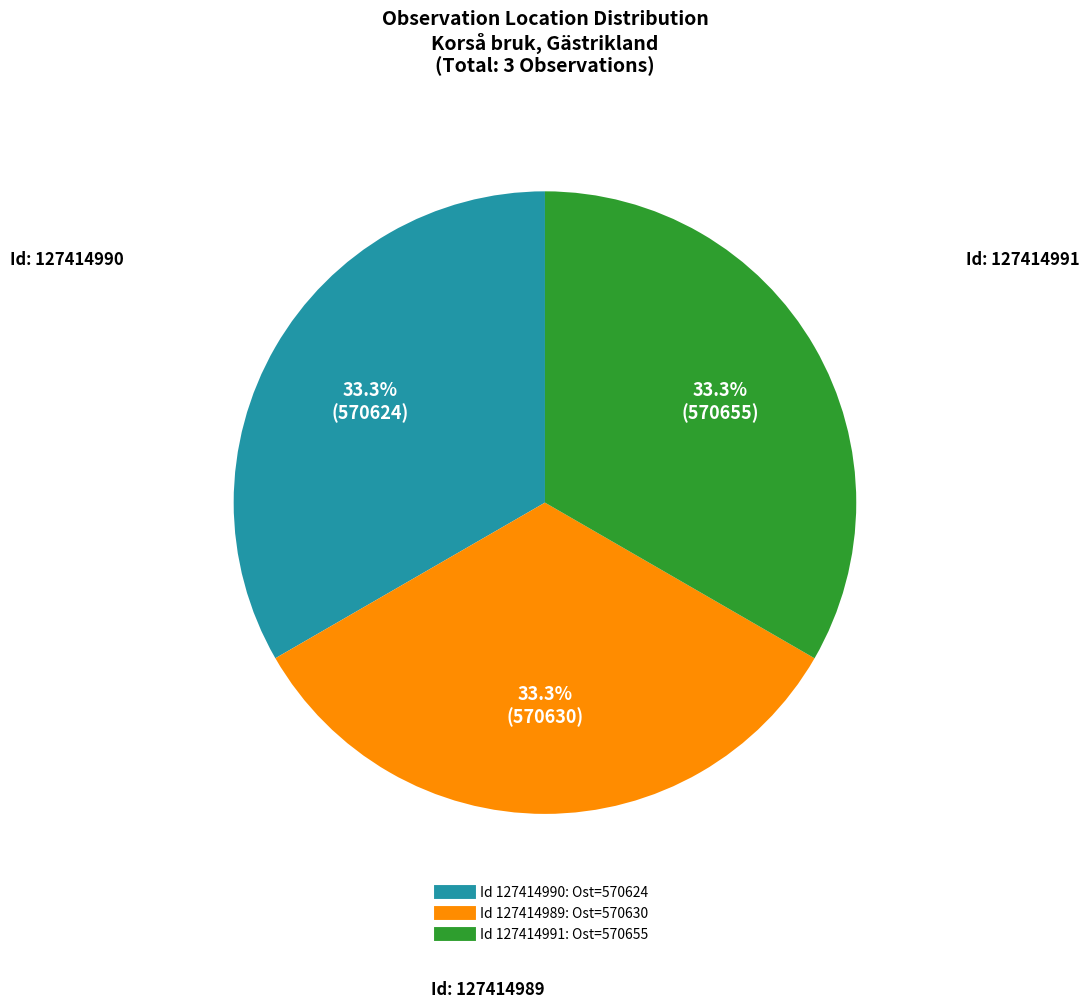

Is there any slice that represents more than half of the pie?

No